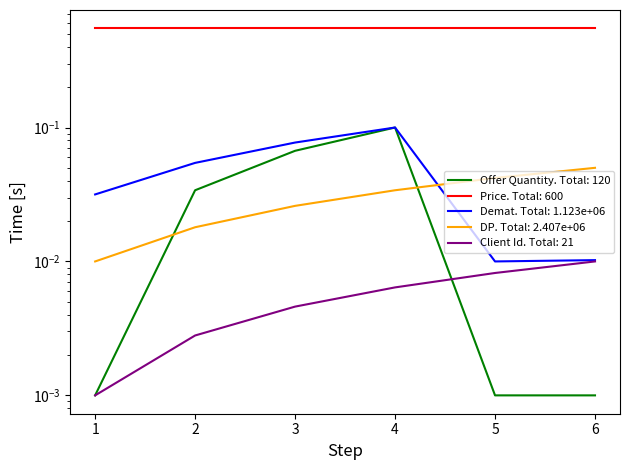

In Offer Quantity, how many points are higher than both neighbors (excluding endpoints)?

1